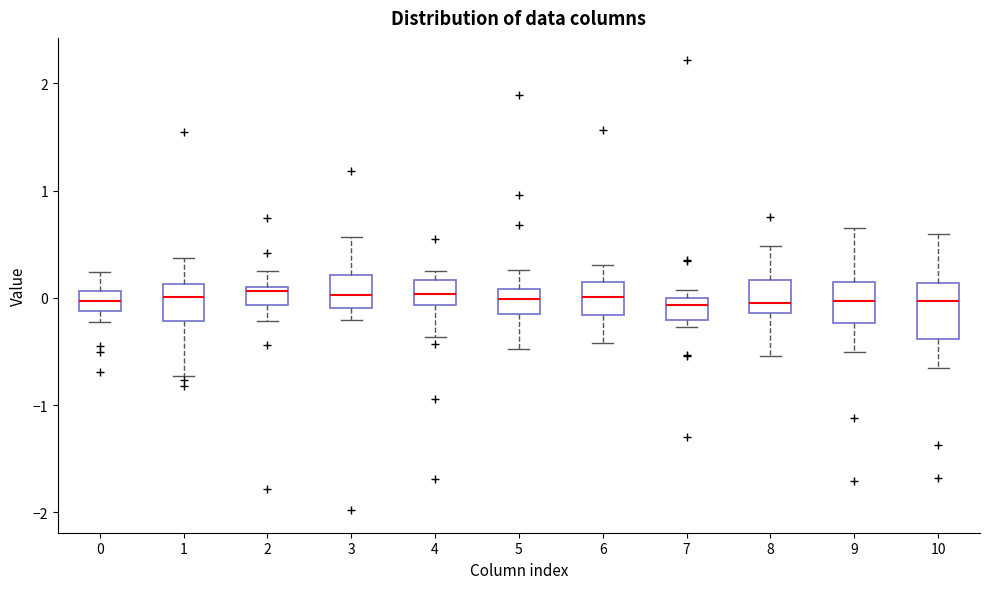

Which box is the tallest, from its lower edge to its upper edge?

10